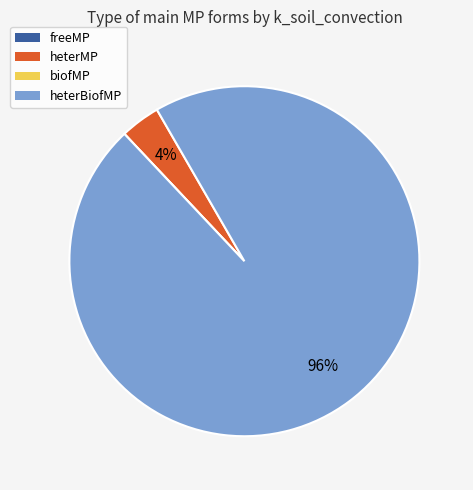

What is the largest slice in the pie chart?

heterBiofMP